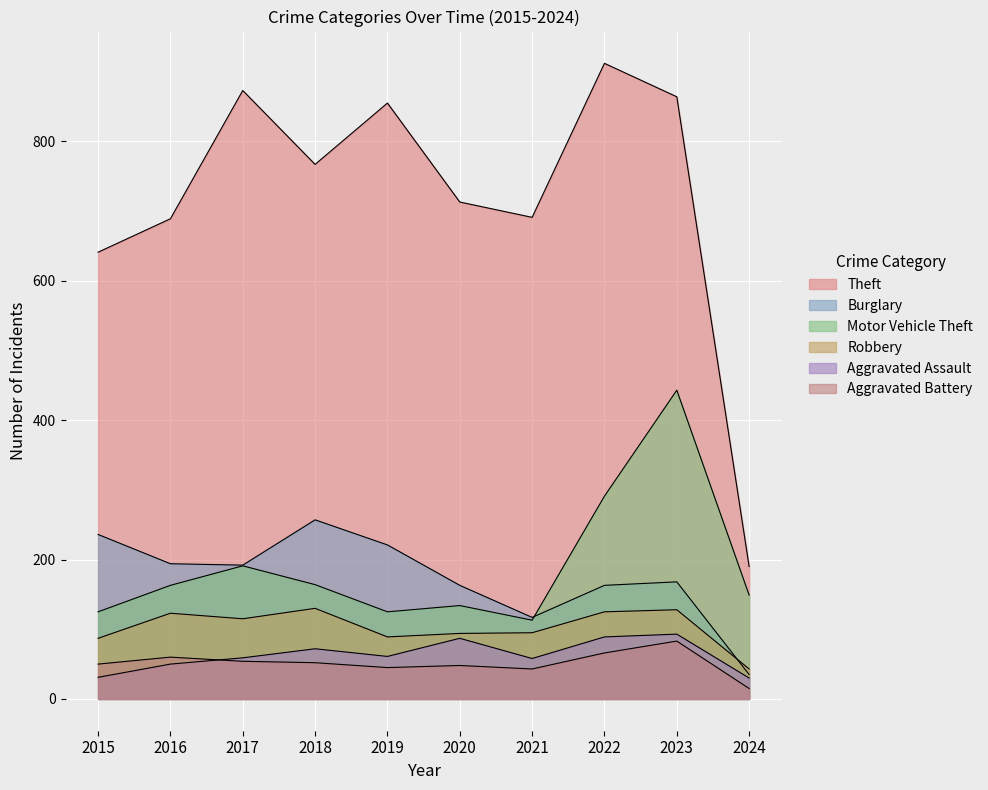

How many data points does each series have?

10